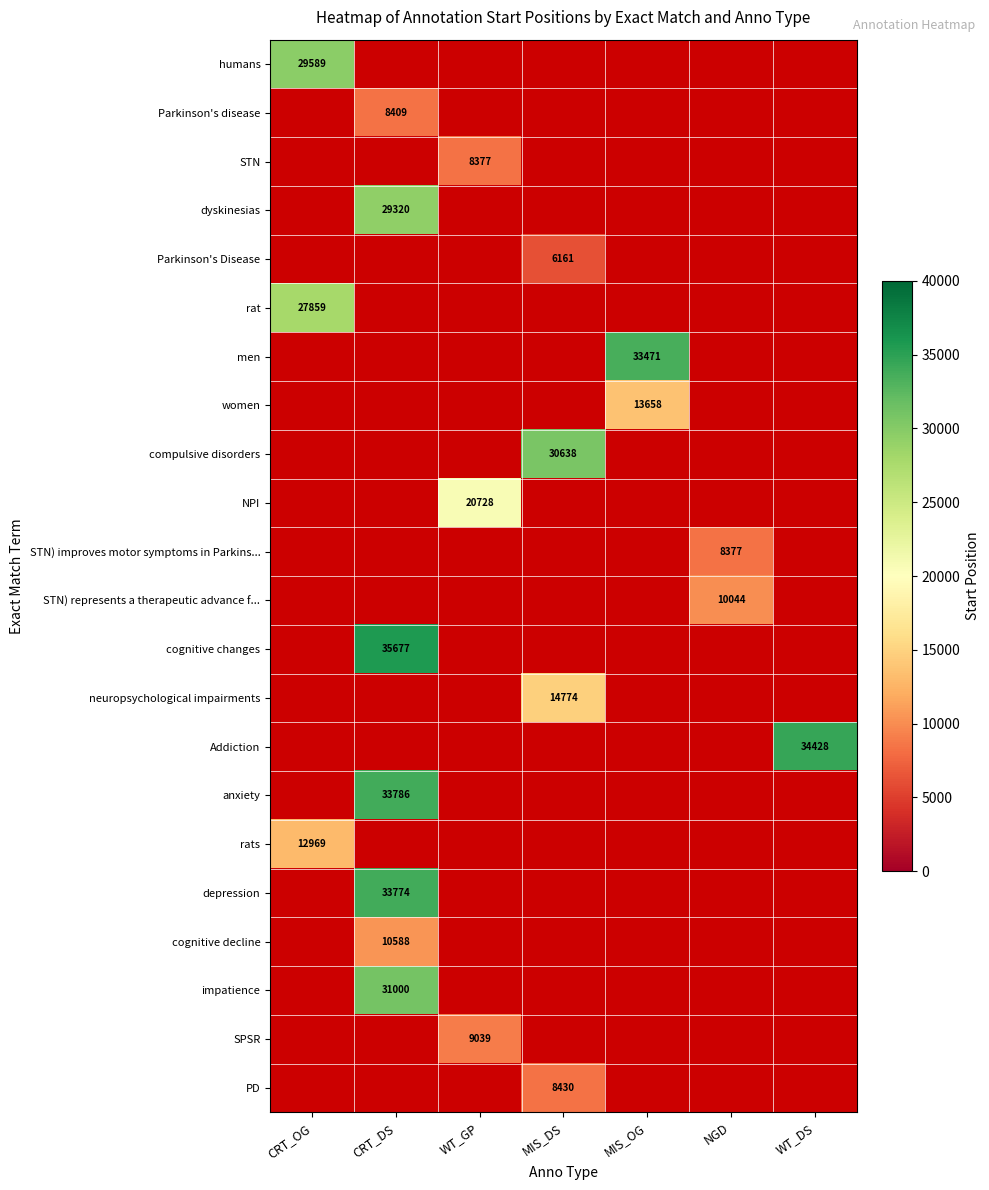

The SPSR series shows 16121 at WT_GP. True or false?

False